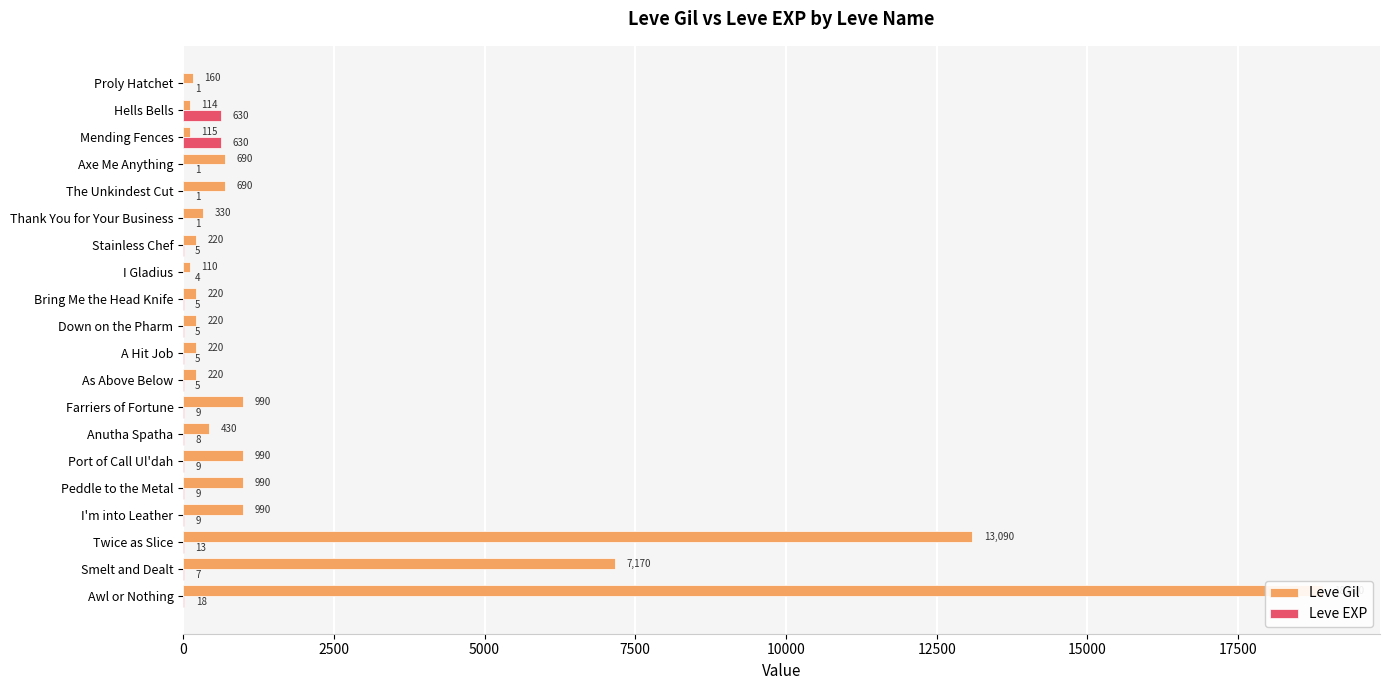

What is the value of the Leve Gil bar at the 13th from the left?

990